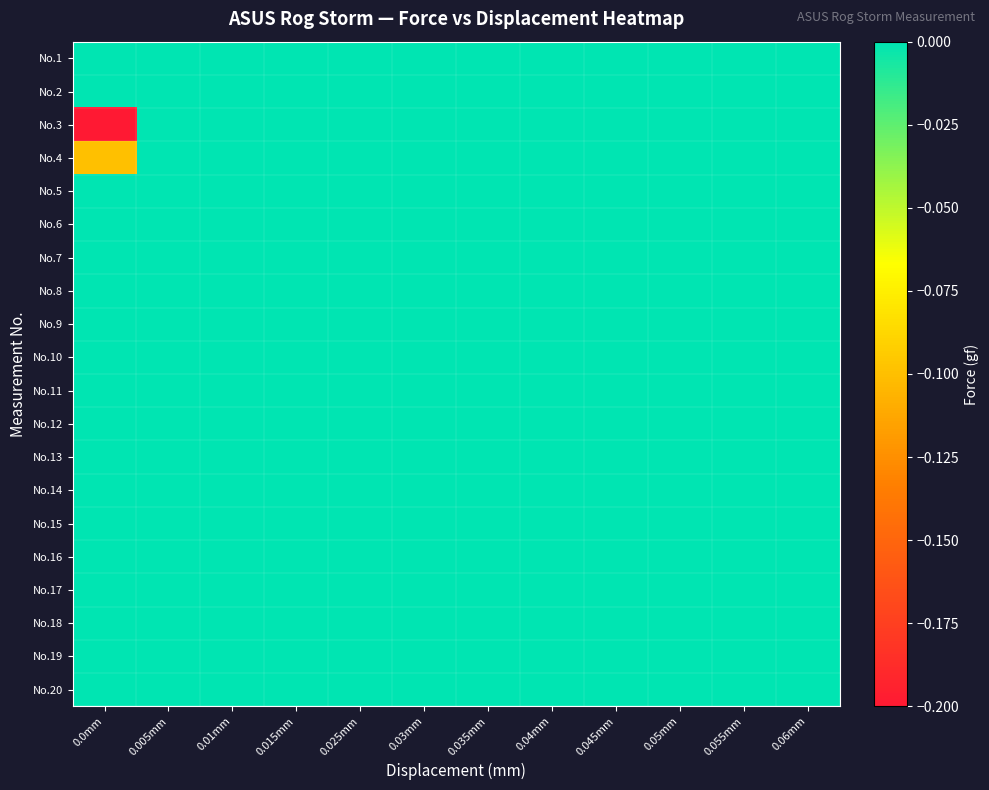

Which category has the highest value across all series?

0.0mm